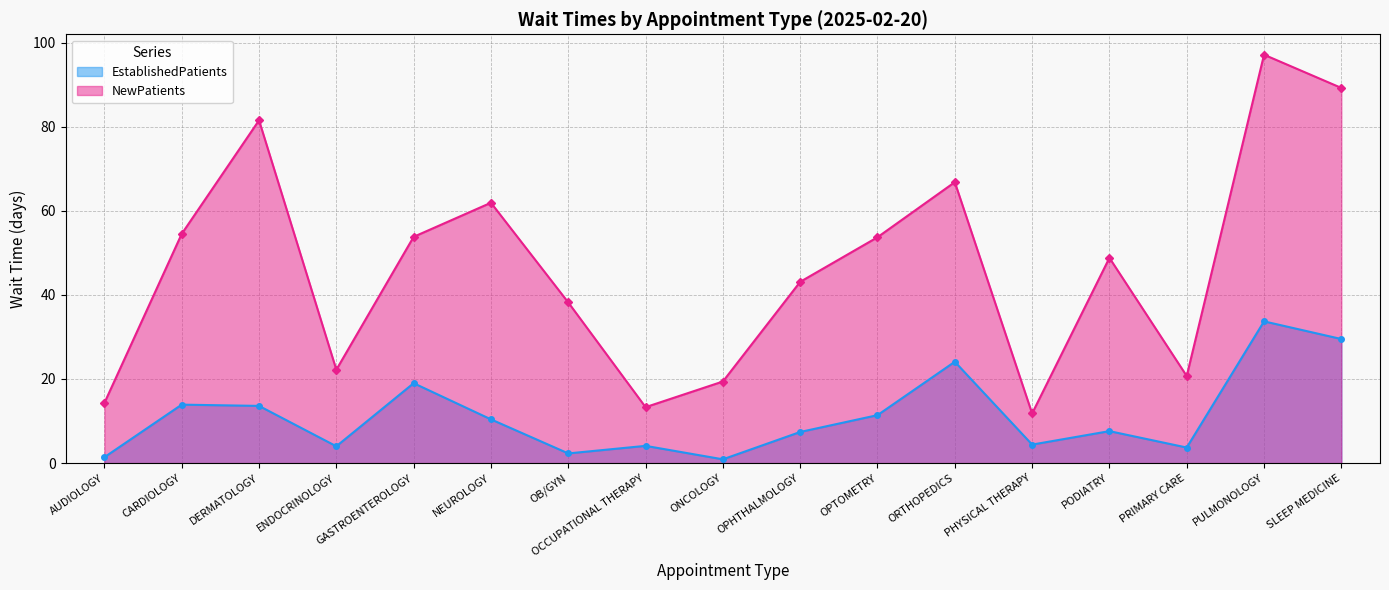

What position from the right is PHYSICAL THERAPY?

5